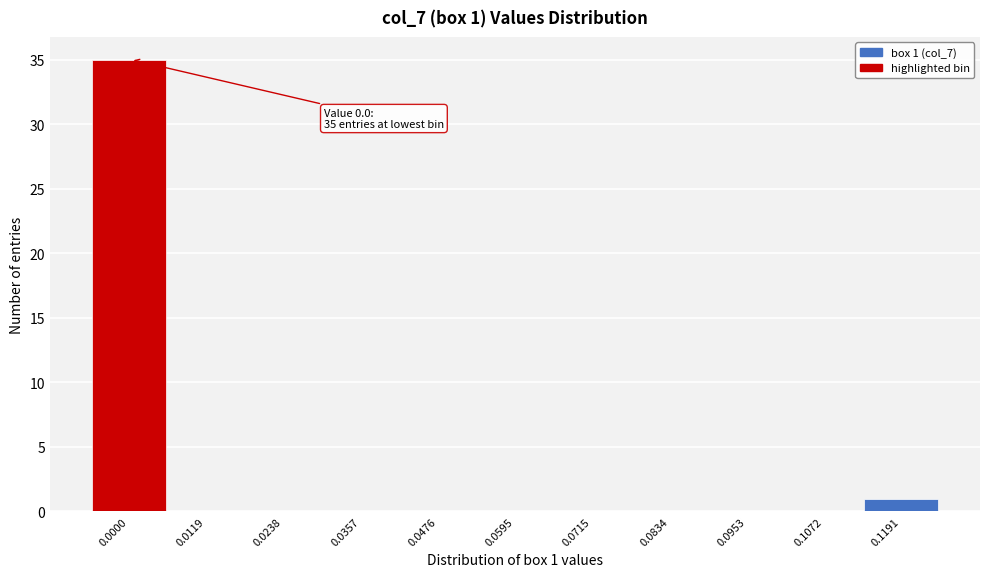

Reading left to right, what are all the values shown in this chart?

0.0000=35	0.0119=0	0.0238=0	0.0357=0	0.0476=0	0.0595=0	0.0715=0	0.0834=0	0.0953=0	0.1072=0	0.1191=1